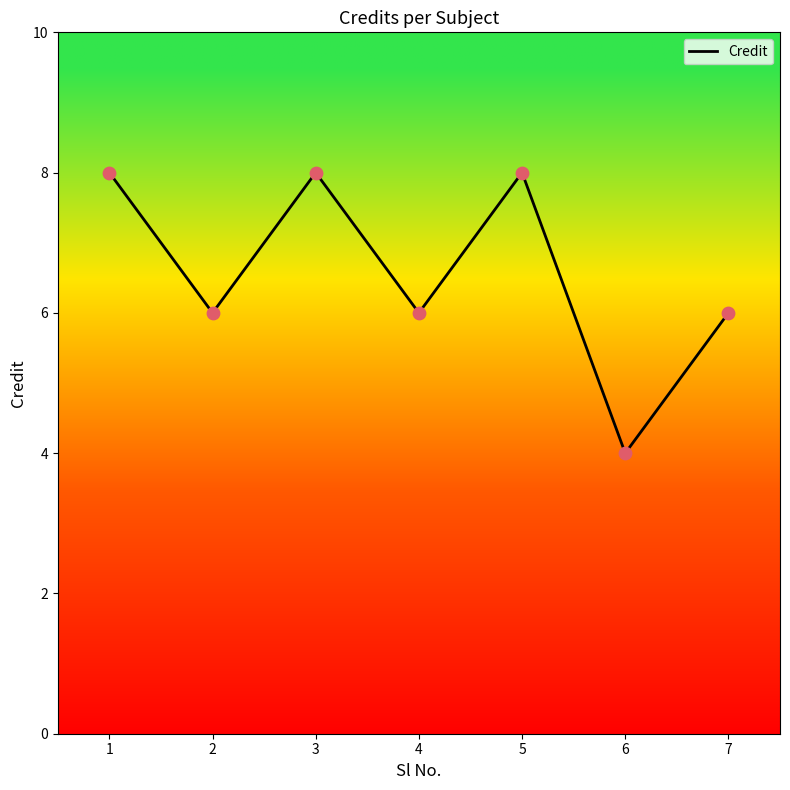

Approximately how many times larger is the value at 3 compared to 7?

1.3